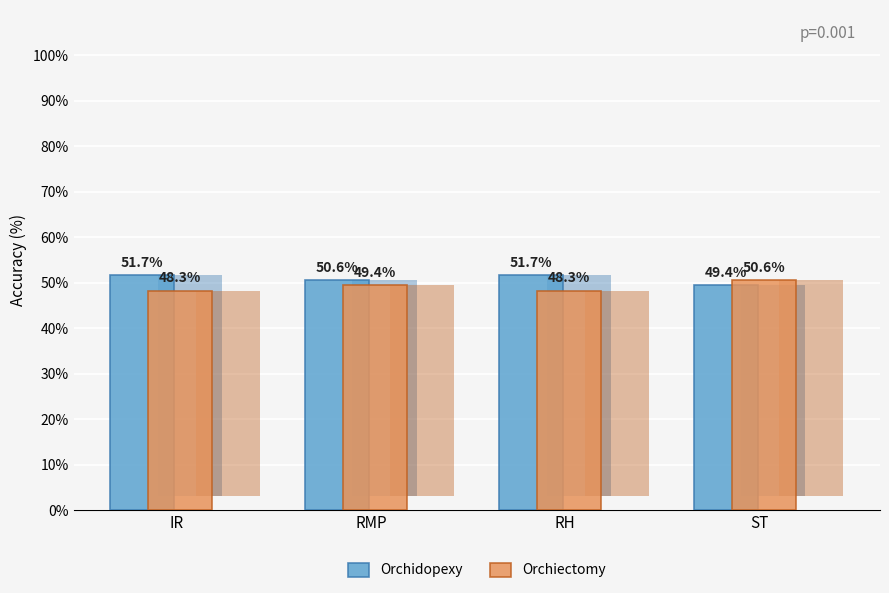

At which label does Orchidopexy first exceed 51?

IR